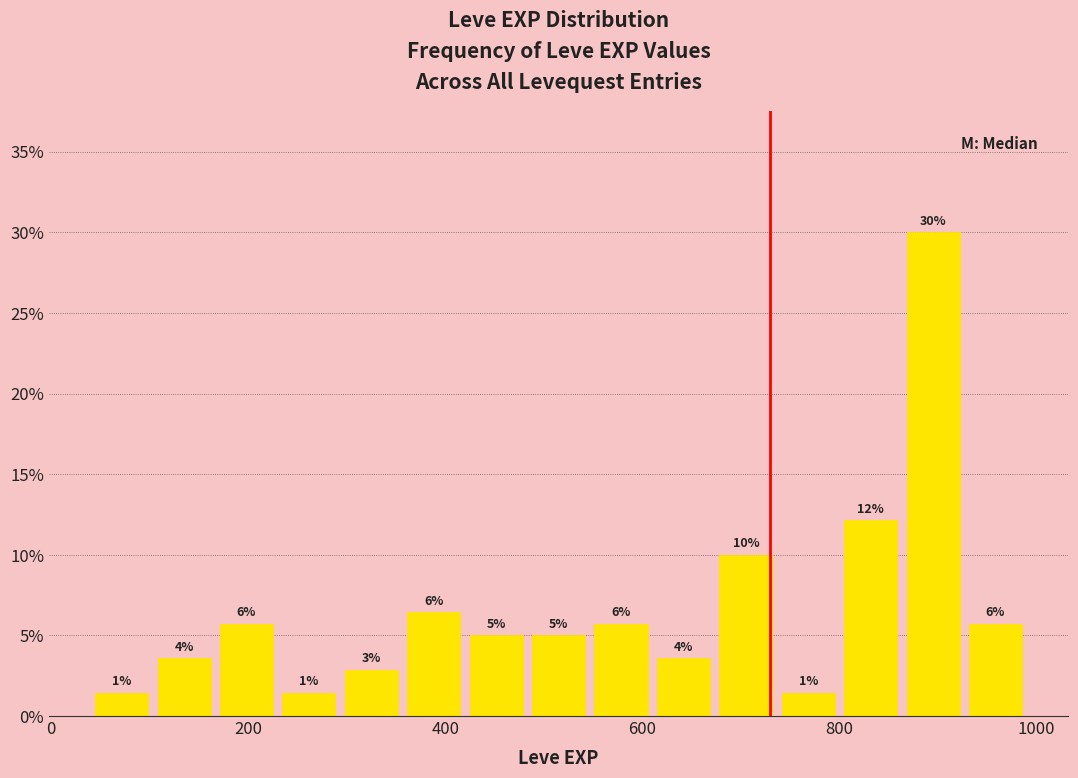

Read against the x-axis, roughly where is the centre of the tallest bar?

900